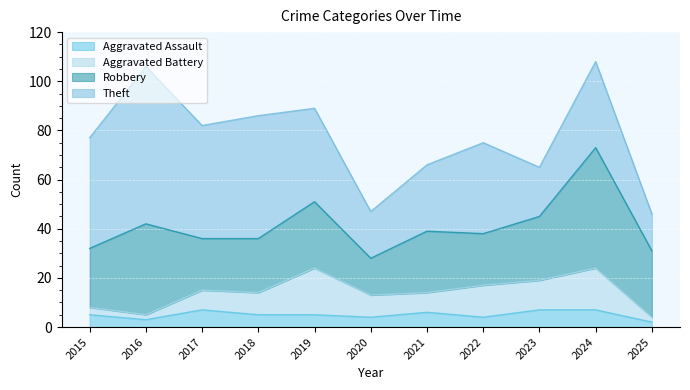

Reading left to right, transcribe all the data shown in this chart.

Aggravated Assault: 5	3	7	5	5	4	6	4	7	7	2
Aggravated Battery: 3	2	8	9	19	9	8	13	12	17	2
Robbery: 24	37	21	22	27	15	25	21	26	49	27
Theft: 45	64	46	50	38	19	27	37	20	35	15